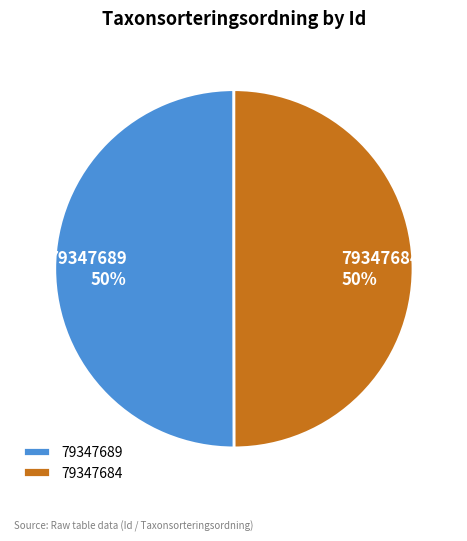

What is the ratio of the value at 79347684 to the value at 79347689?

1.0